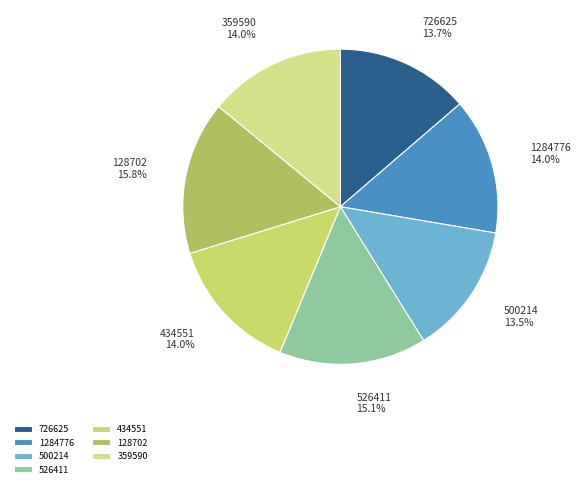

What is the largest slice in the pie chart?

128702